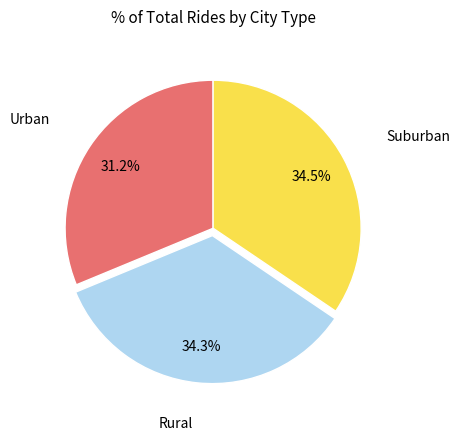

To the nearest percent, what is the average slice percentage?

33%